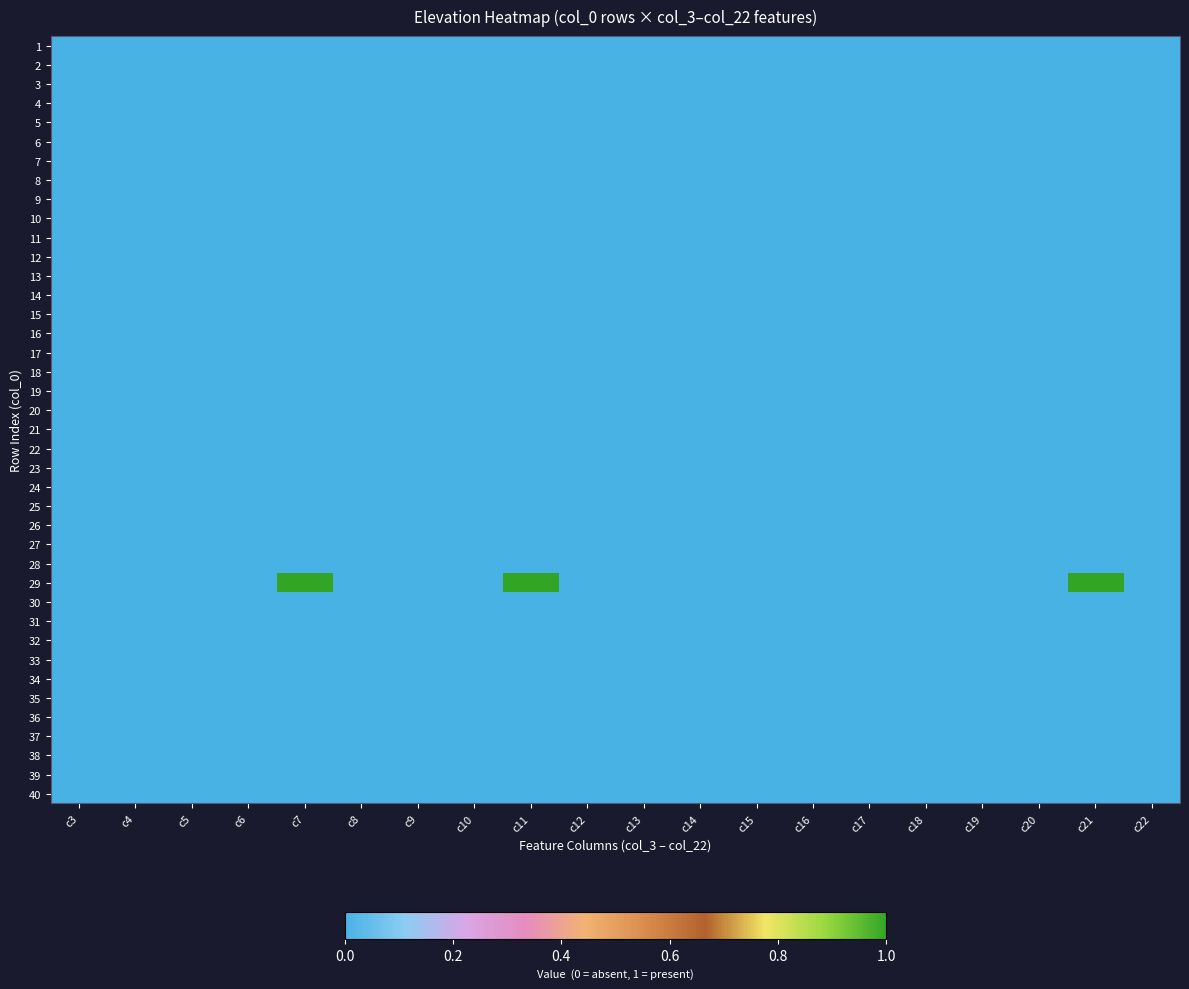

At which category is the sum across all series the highest?

c7